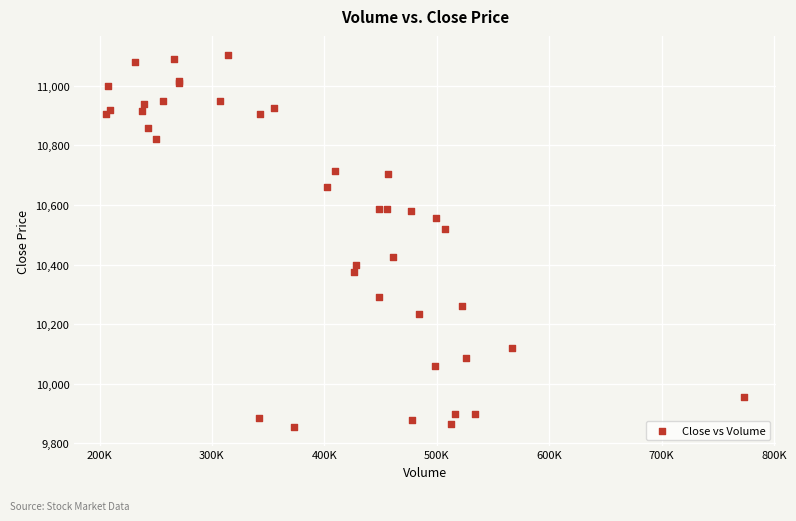

What Y value in the scatter plot is closest to 10480?

10520